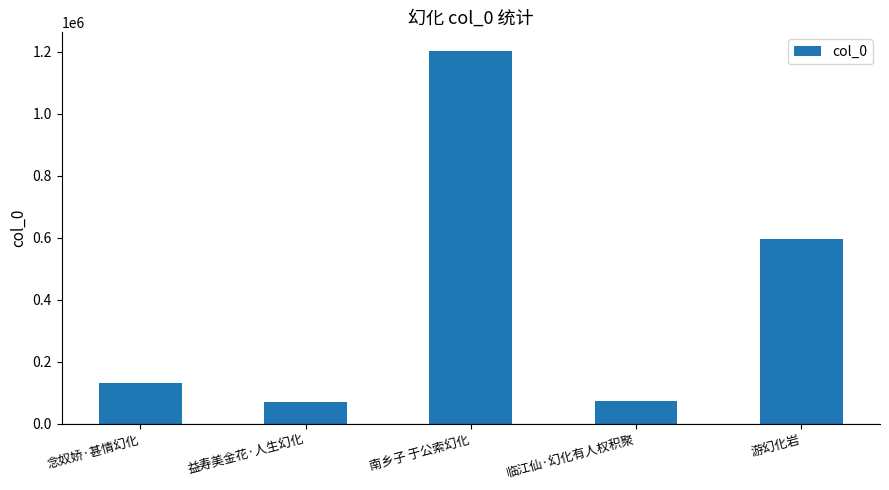

How many data points does each series have?

5